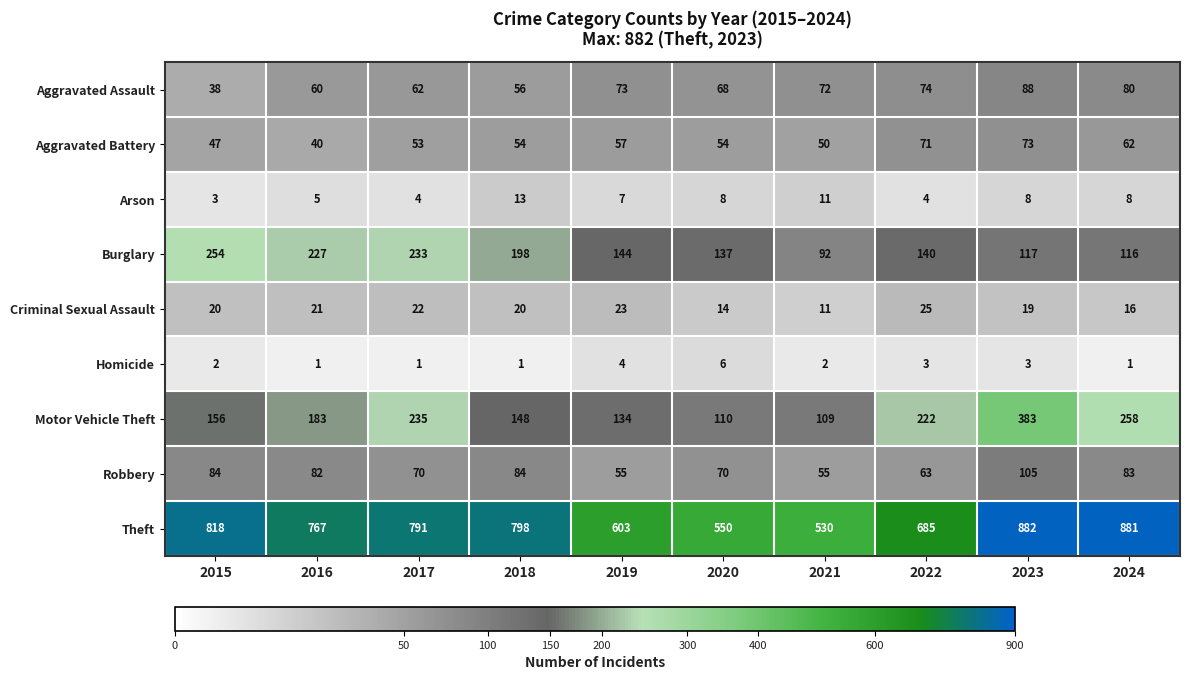

The value of Criminal Sexual Assault at 2022 is 16. True or false?

False